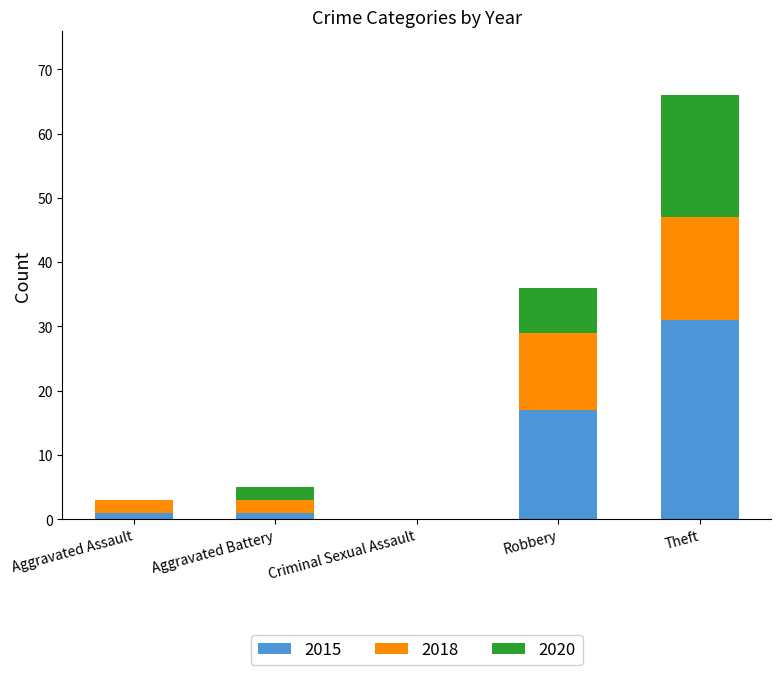

What are all the series names shown in the legend?

2015, 2018, 2020